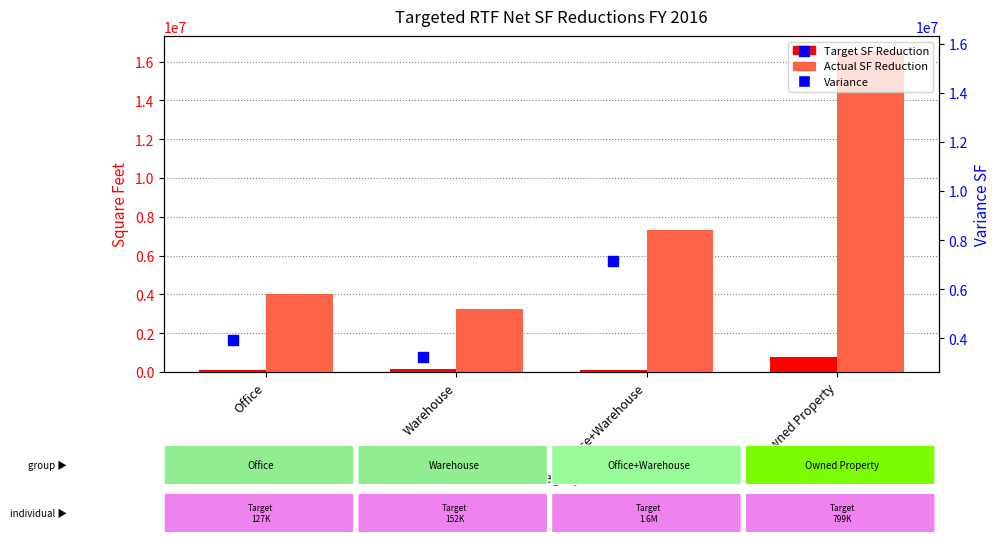

Which series has the widest spread of Y values?

Actual SF Reduction